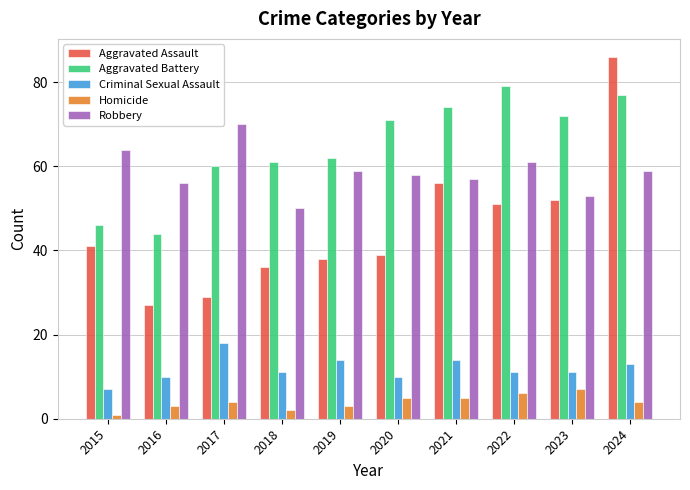

Does the chart contain stacked bars?

No